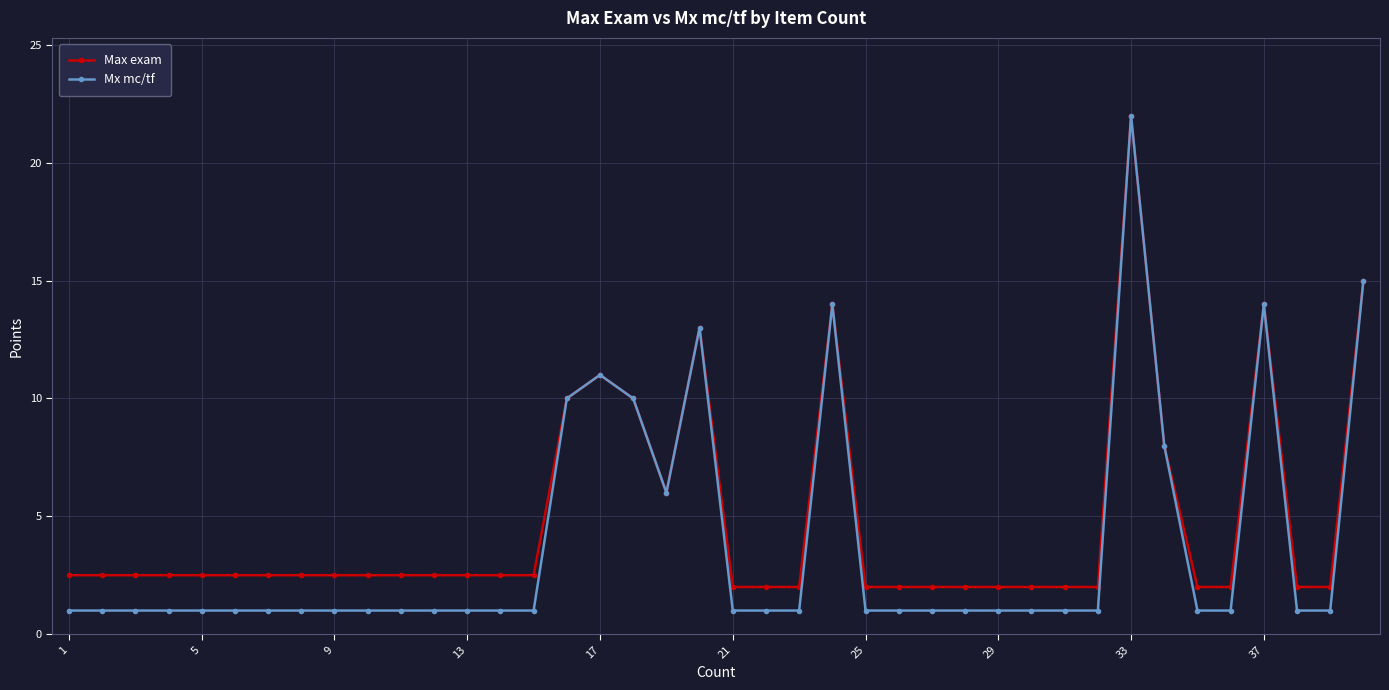

List the series in order of their overall mean, highest first.

Max exam, Mx mc/tf